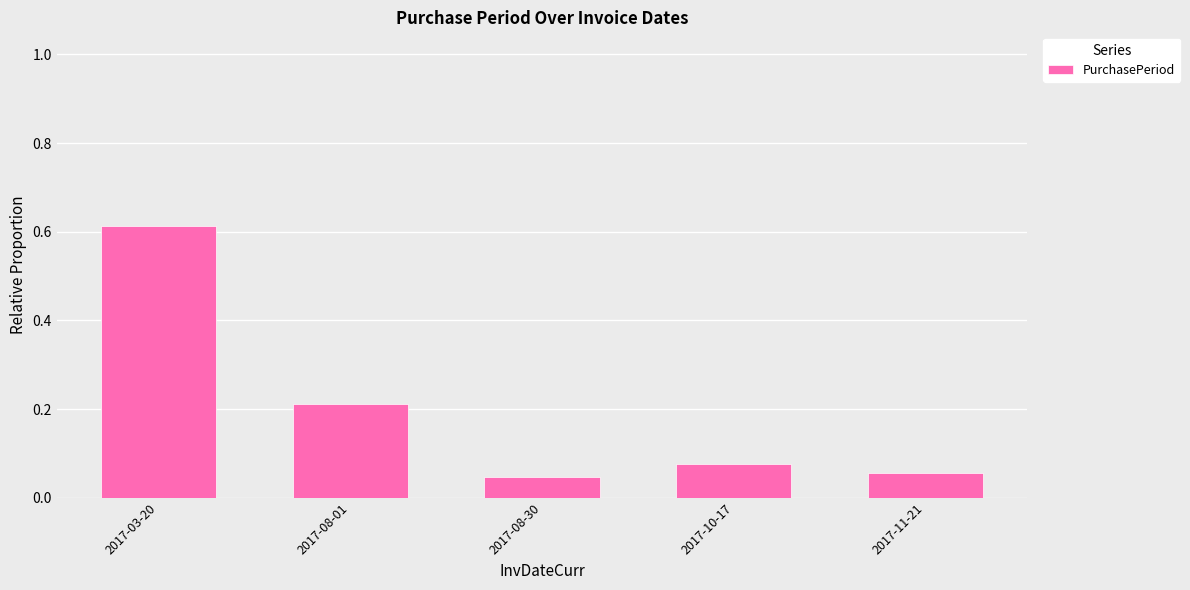

The value at 2017-11-21 is 0.0. True or false?

False